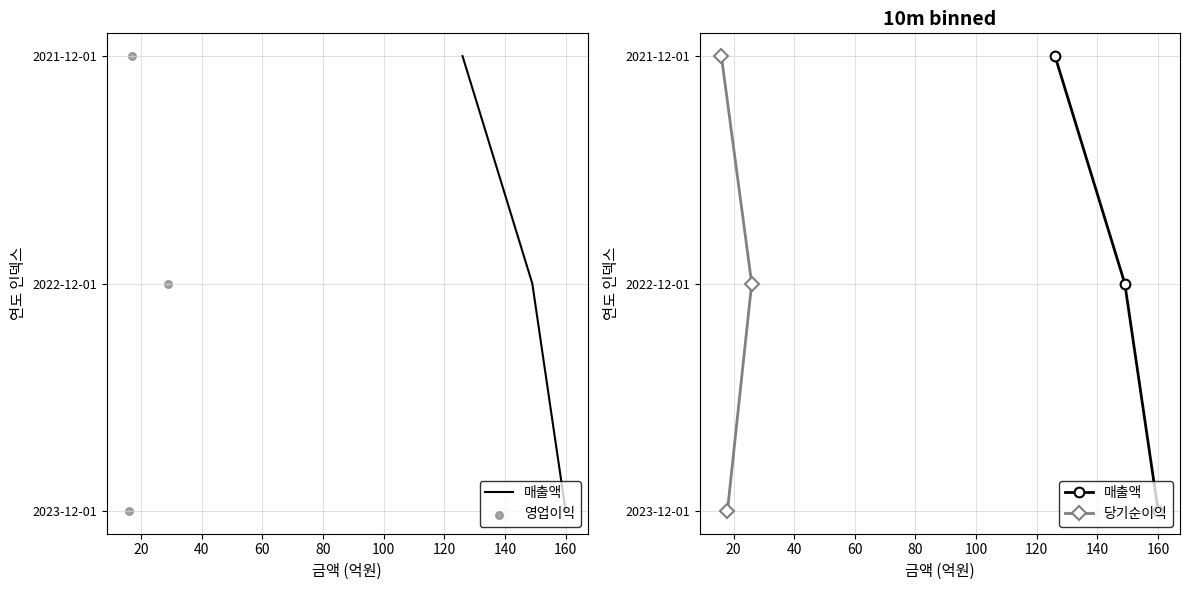

Which series contains the lowest Y value?

매출액